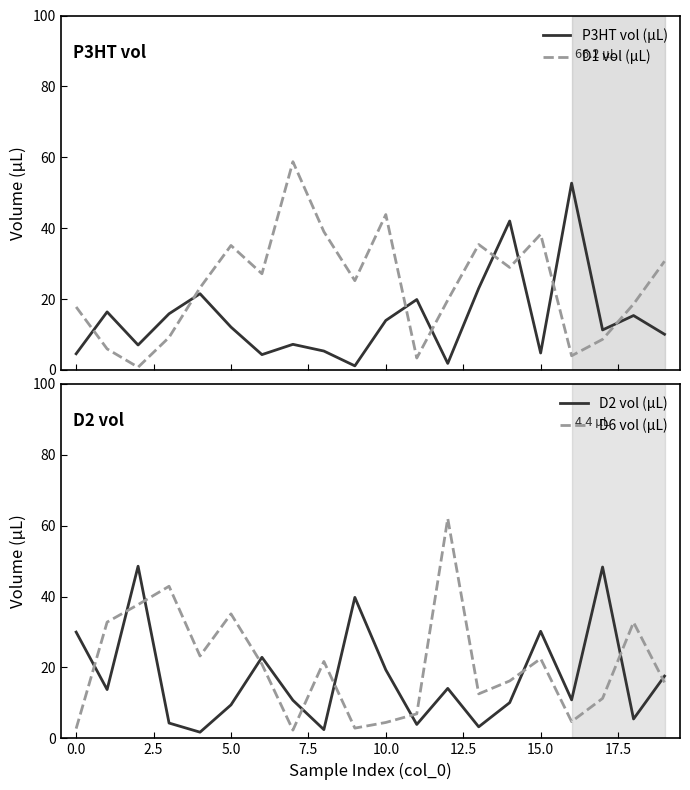

The value of P3HT vol (µL) at 10 is 14.0. True or false?

True